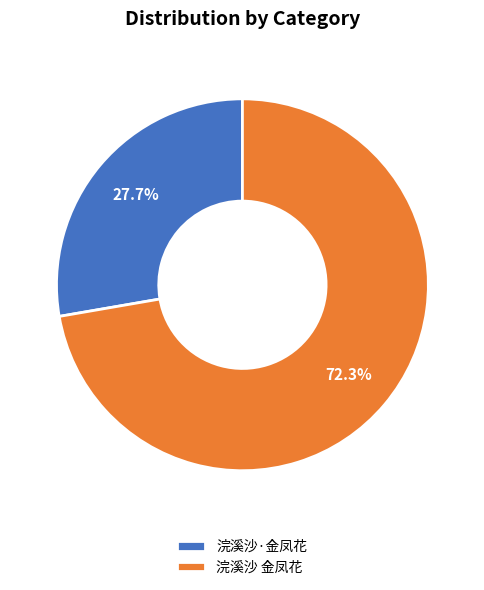

What portion of the pie excludes 浣溪沙·金凤花?

72.3%